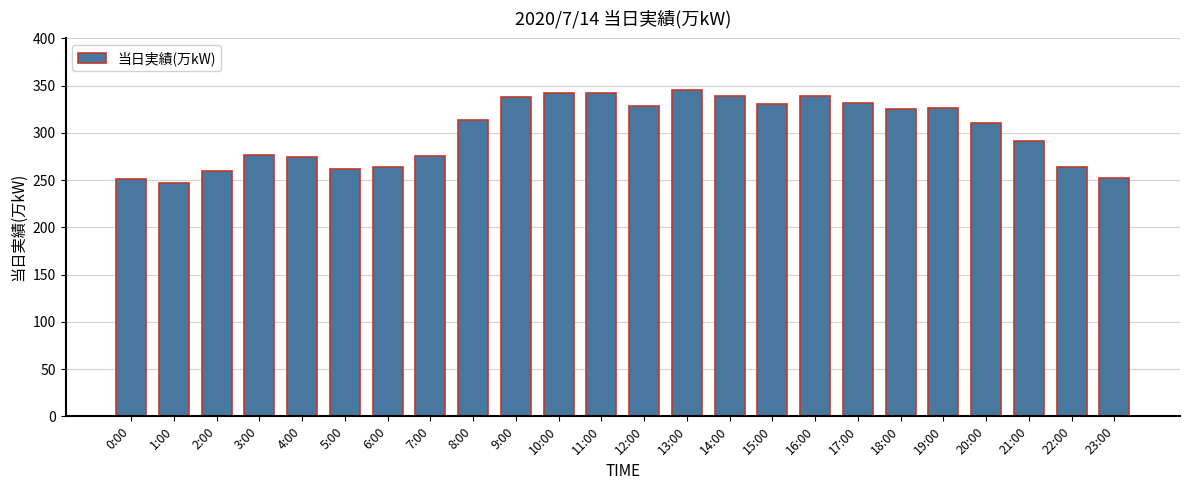

At which label is the value closest to 296?

21:00